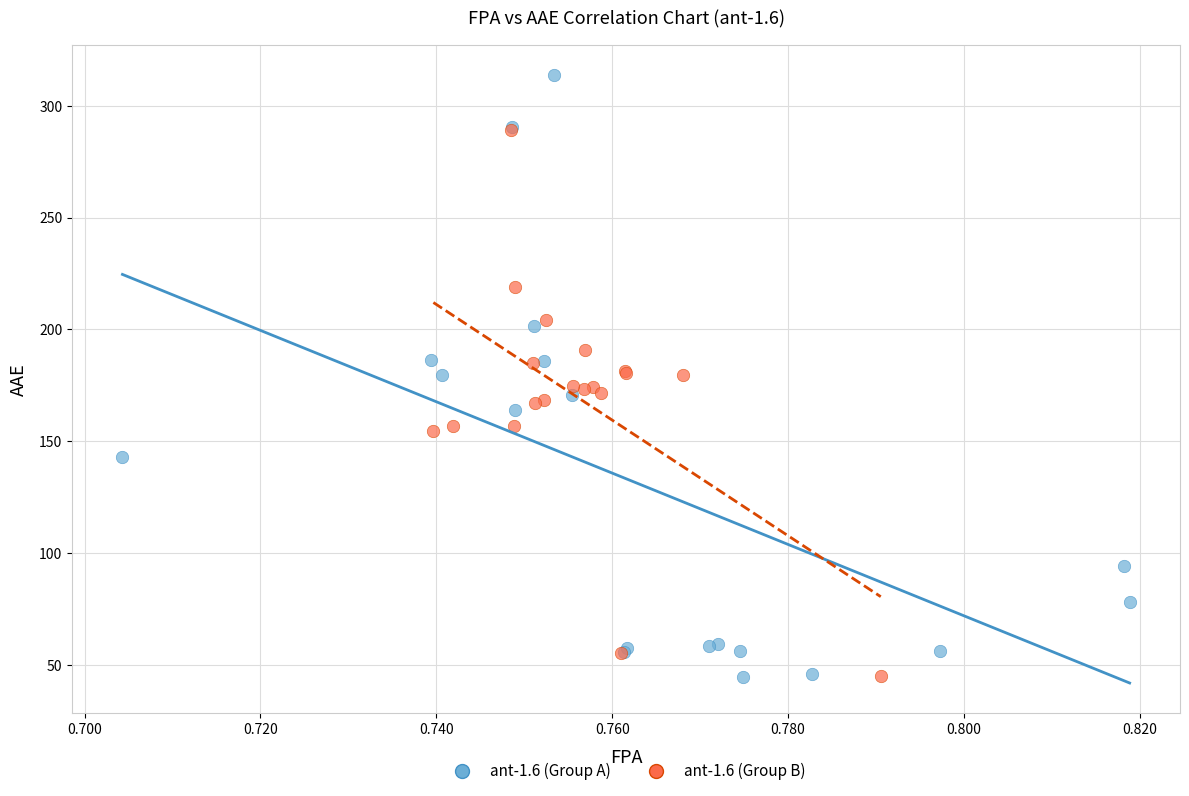

Which series has the largest Y range (max minus min)?

ant-1.6 (Group A)